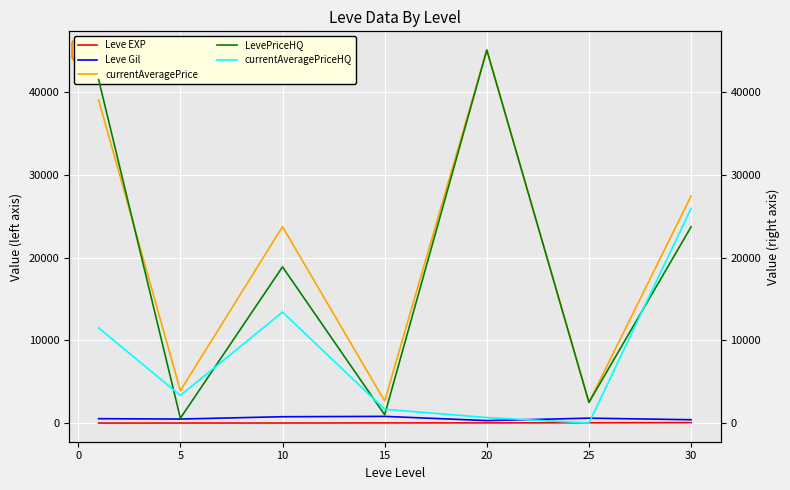

What are all the series names shown in the legend?

Leve EXP, Leve Gil, currentAveragePrice, LevePriceHQ, currentAveragePriceHQ